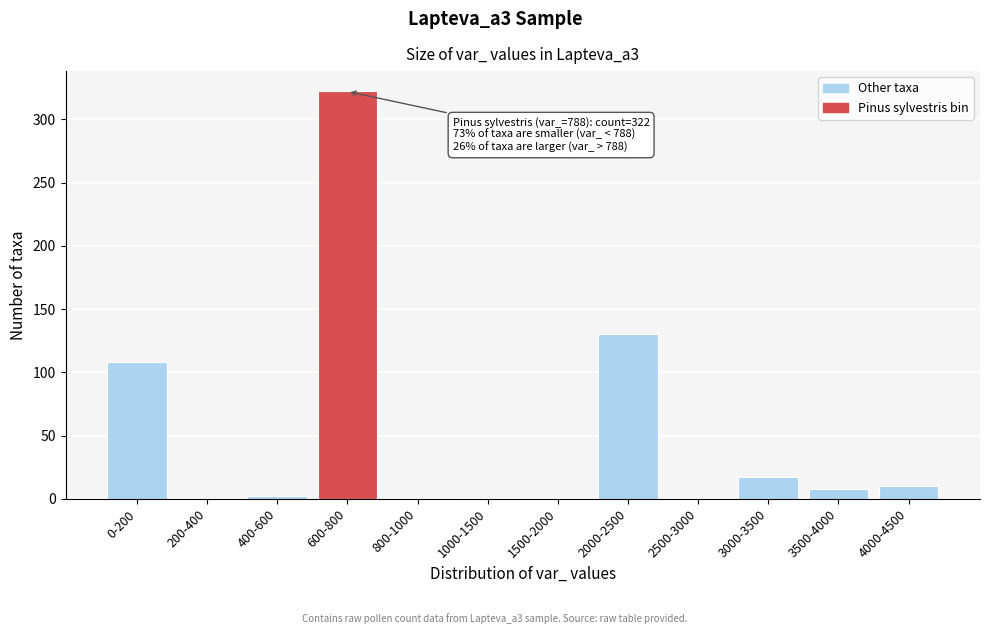

The value at 3000-3500 is 17. True or false?

True